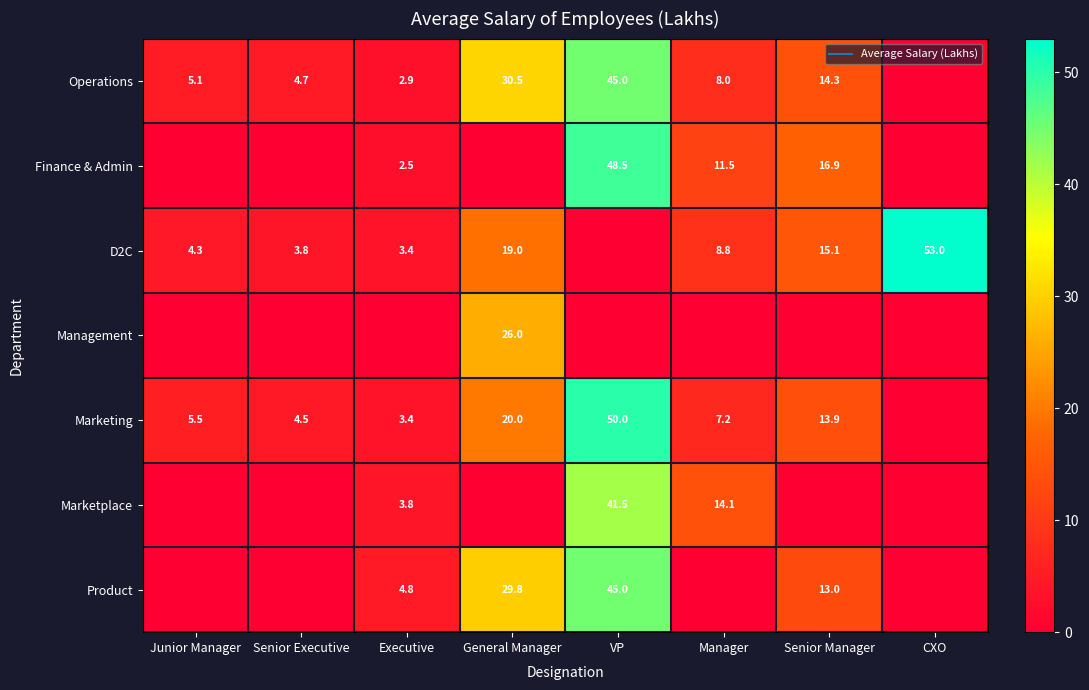

Rank the series at Manager from lowest to highest value.

Management, Product, Marketing, Operations, D2C, Finance & Admin, Marketplace